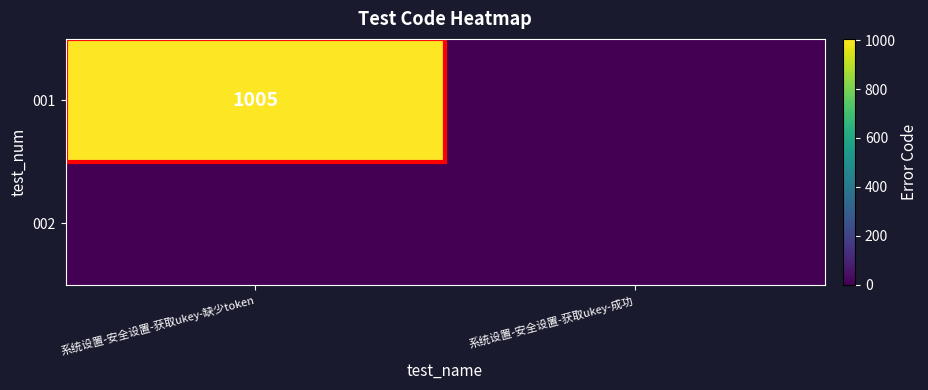

True or false: 001 has a value of 1341 at 系统设置-安全设置-获取ukey-缺少token.

False